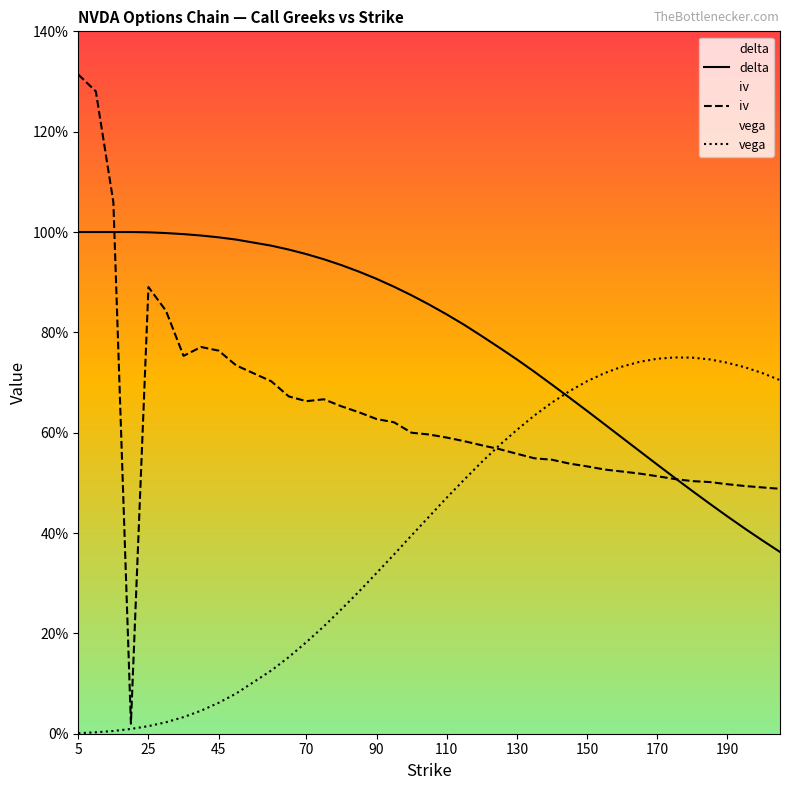

What are all the series names shown in the legend?

delta, iv, vega